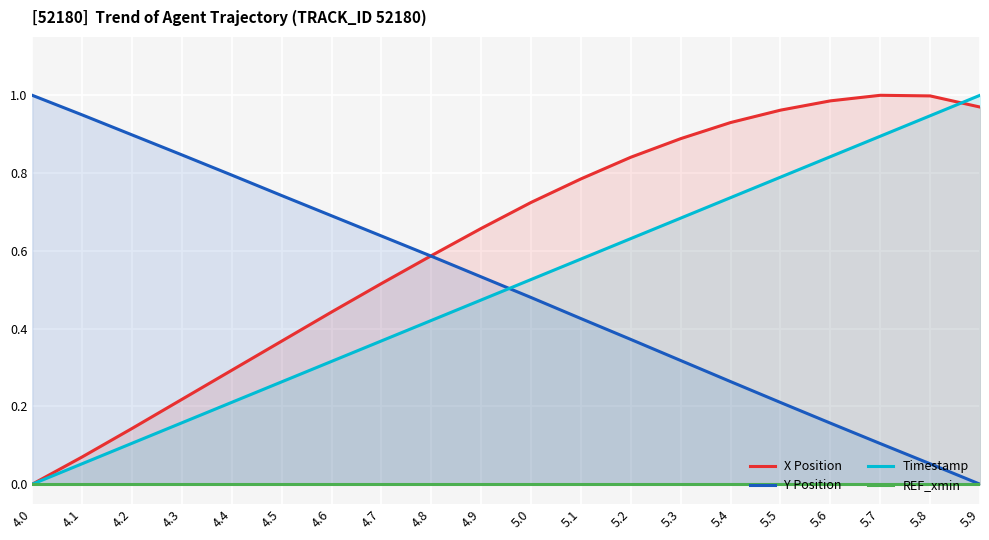

True or false: Timestamp has a value of 0.1 at 4.6.

False